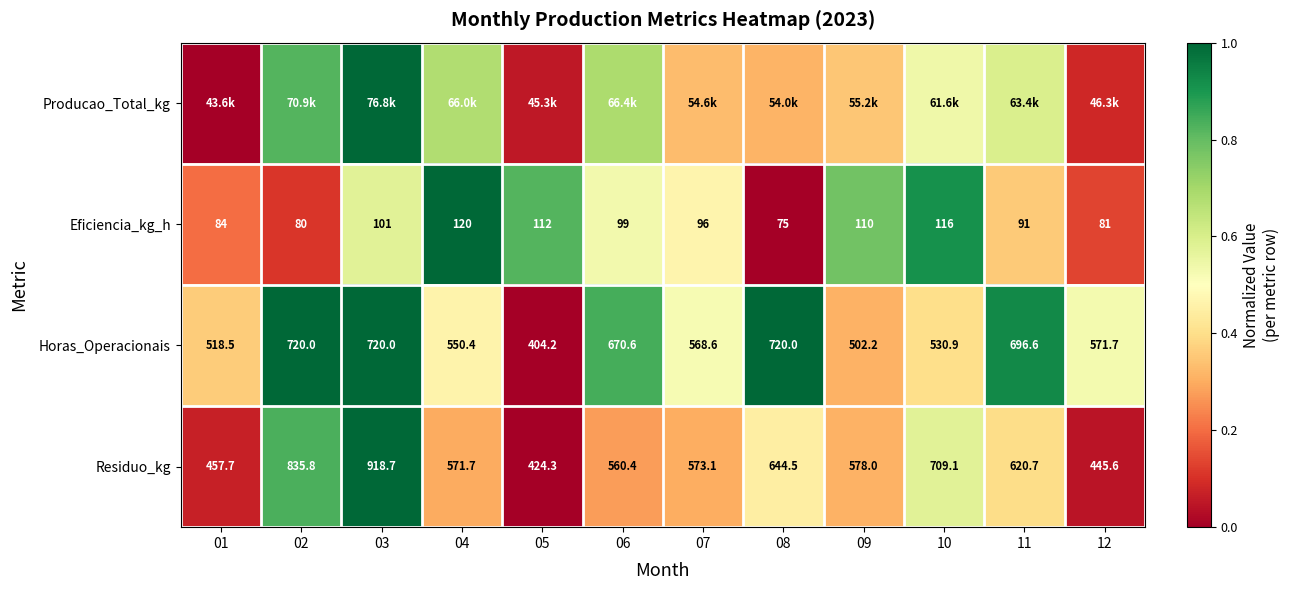

What is the greatest value displayed?

1.0